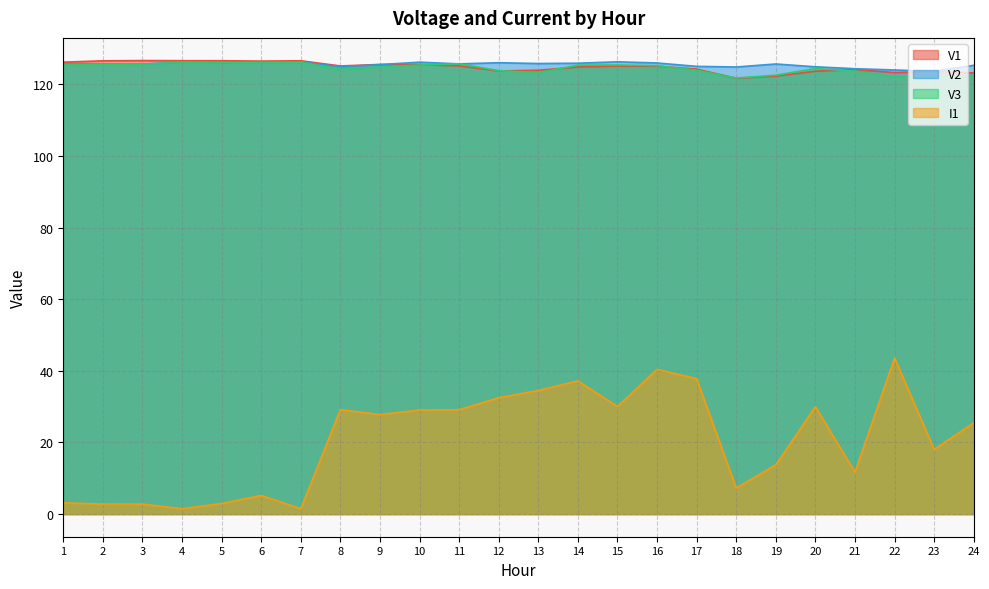

Which series has the largest range (max minus min)?

I1